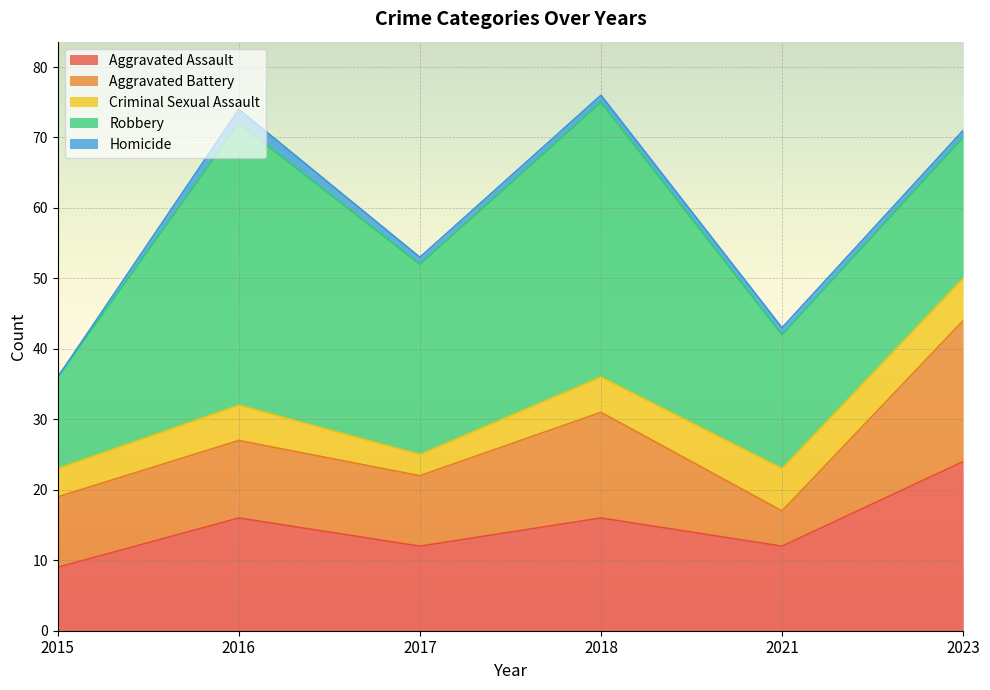

At how many categories does at least one series exceed 24?

3